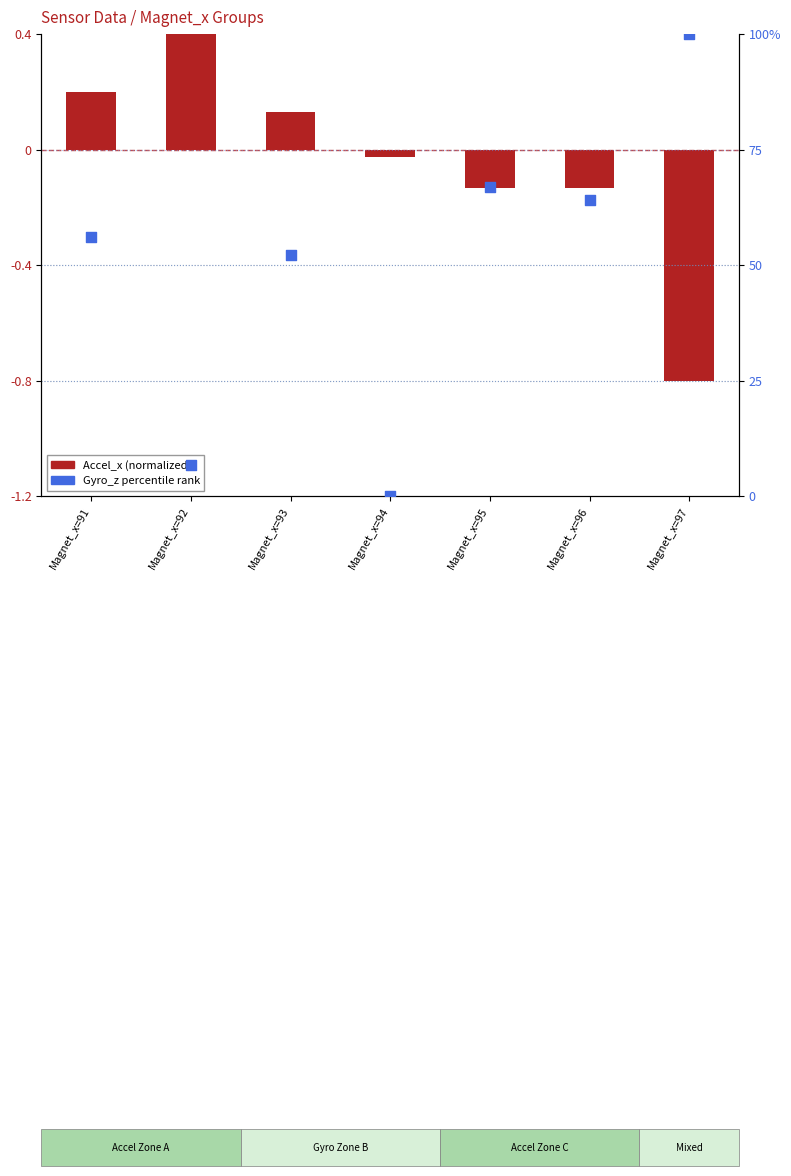

Which series contains the lowest Y value?

Accel_x norm